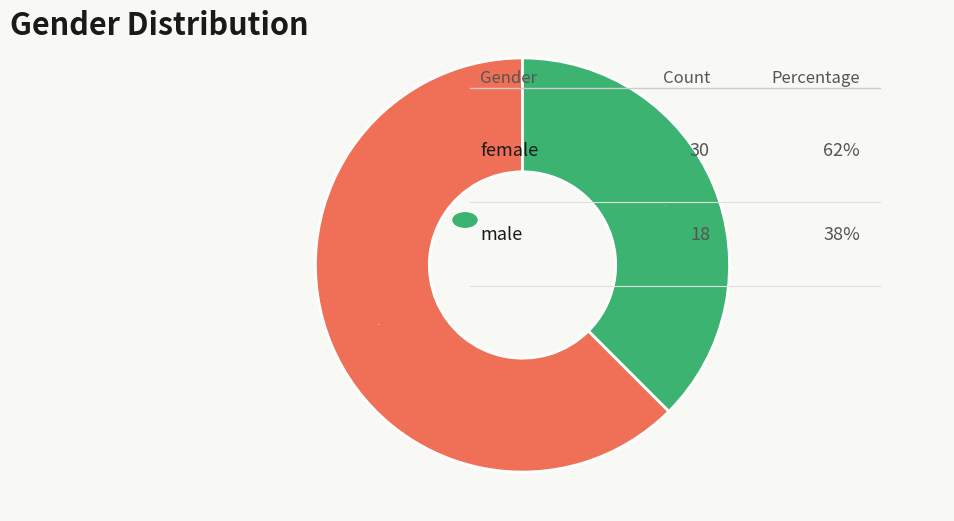

How many slices are in this pie chart?

2